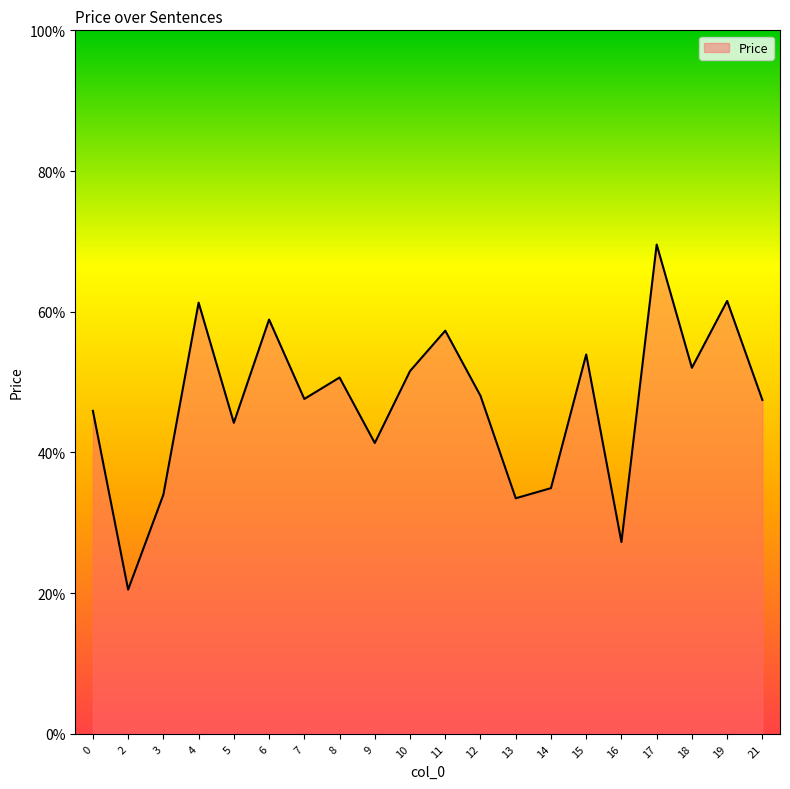

Which category has the highest value across all series?

17